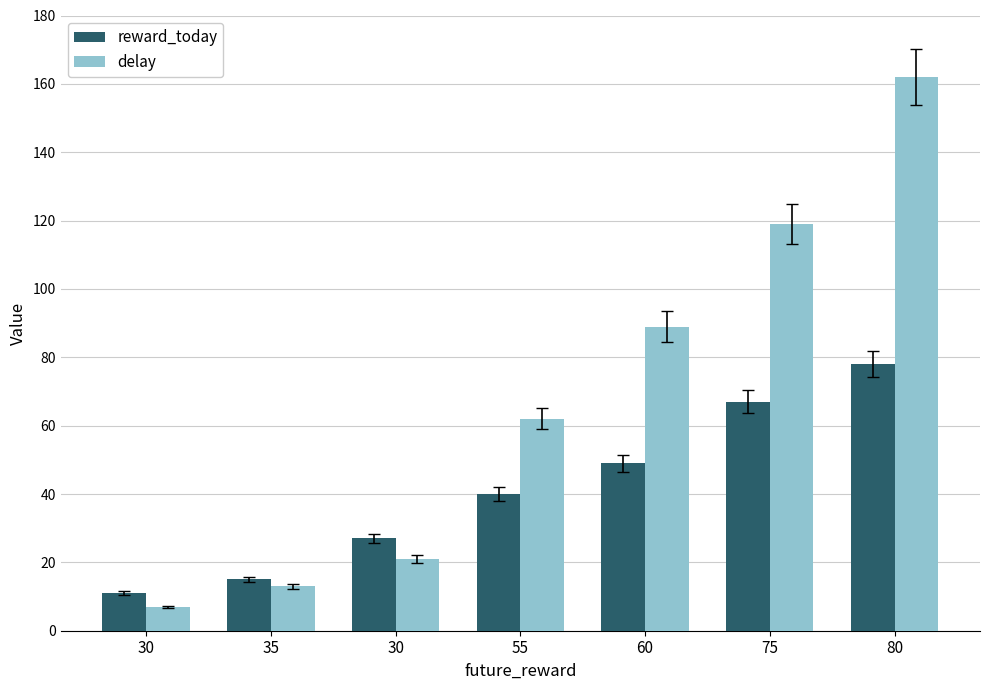

Which series has the largest total across all categories?

delay